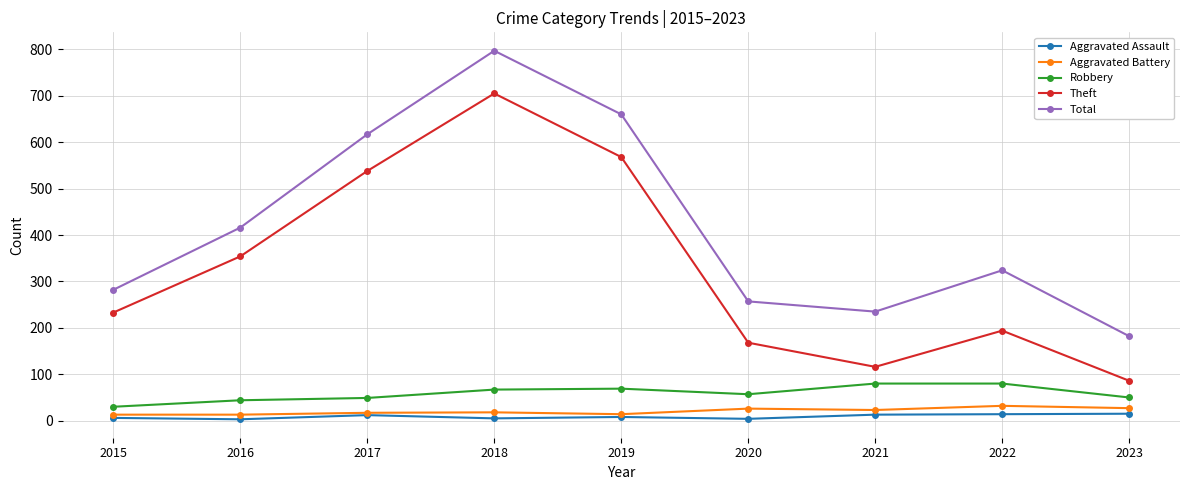

What are all the series names shown in the legend?

Aggravated Assault, Aggravated Battery, Robbery, Theft, Total